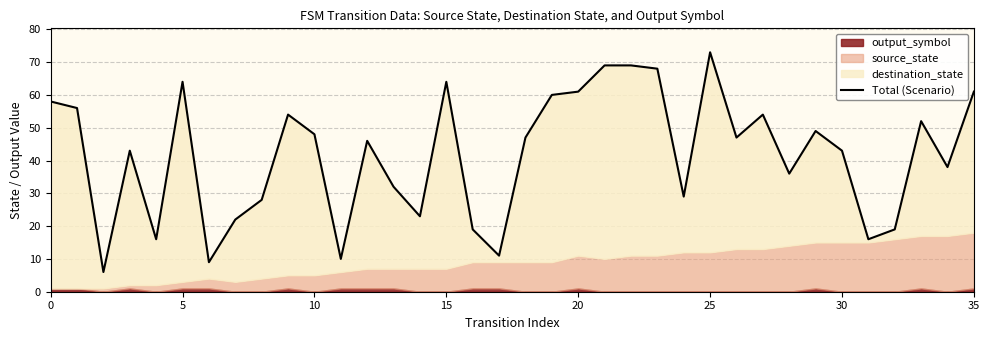

Reading right to left, list all the values displayed in this chart.

61	38	52	19	16	43	49	36	54	47	73	29	68	69	69	61	60	47	11	19	64	23	32	46	10	48	54	28	22	9	64	16	43	6	56	58